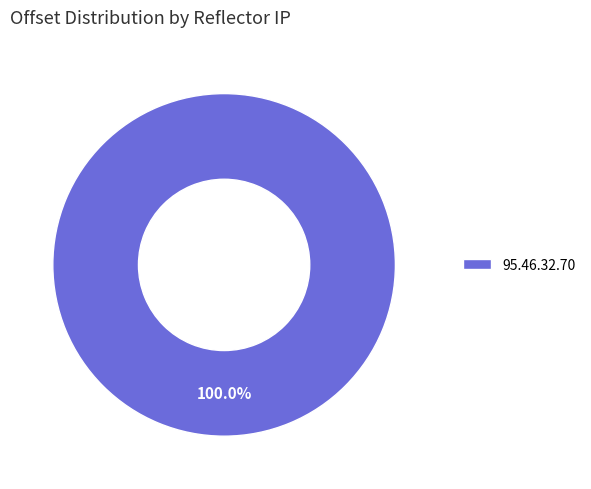

Rank the categories by value from lowest to highest.

95.46.32.70